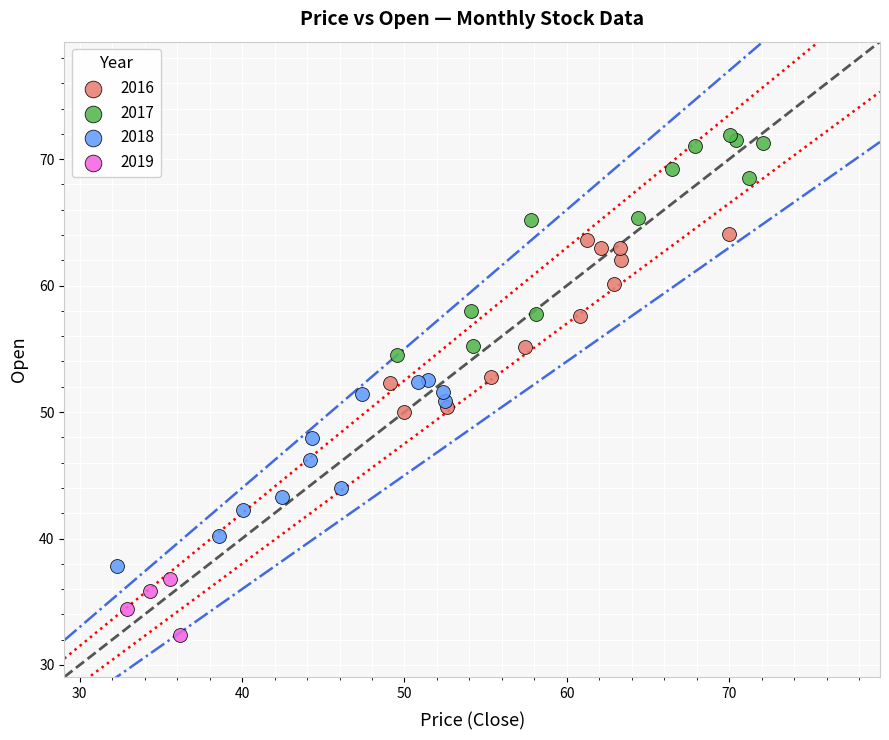

Which series contains the lowest Y value?

2019